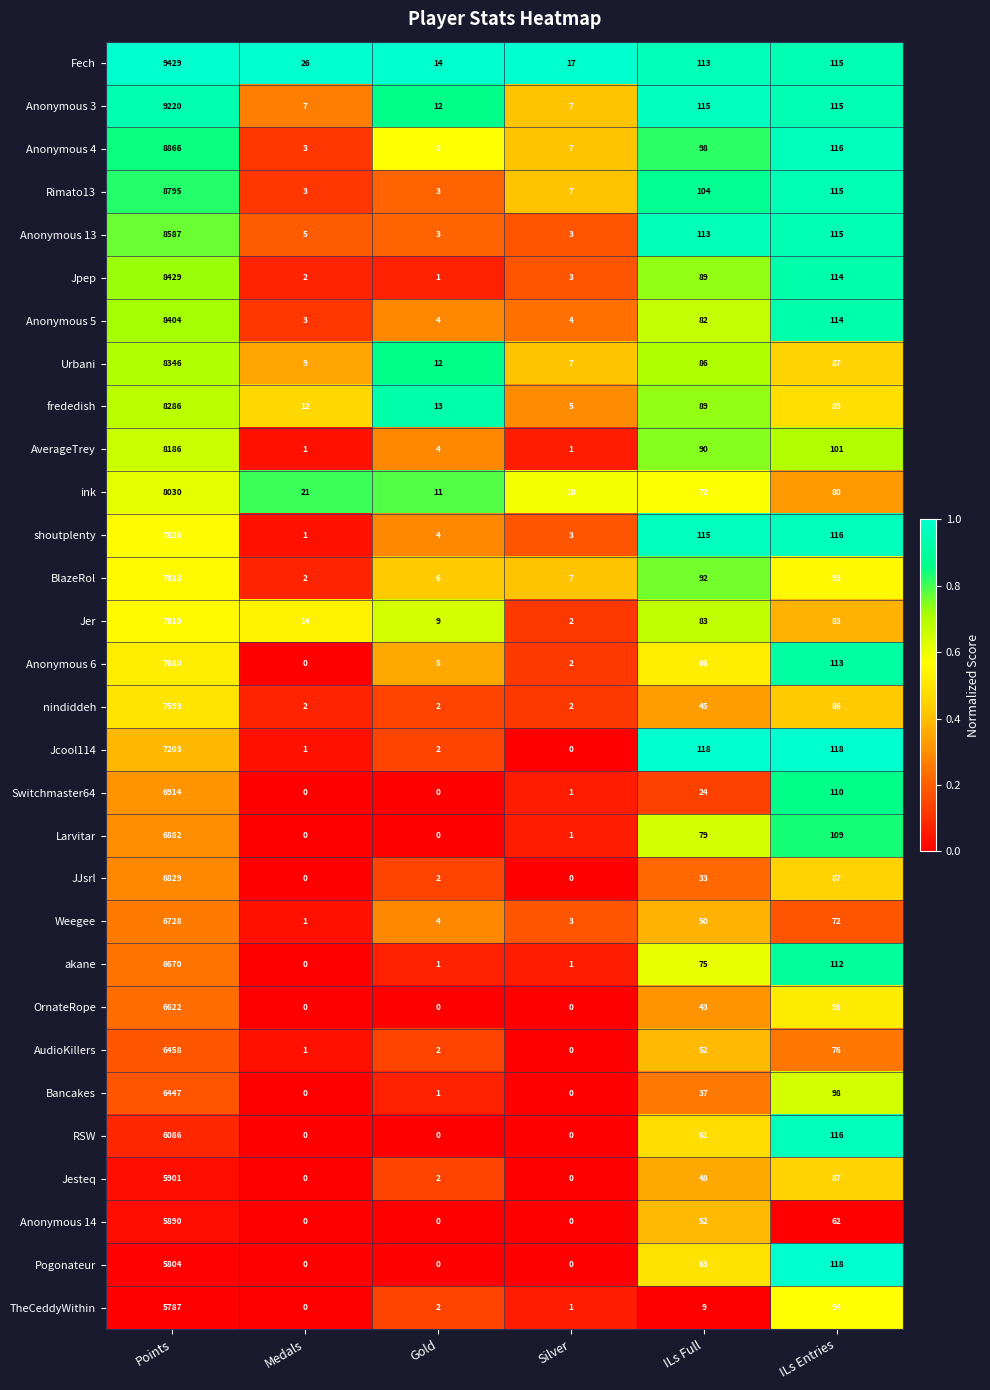

What is the total value across all series at ILs Full?

2196